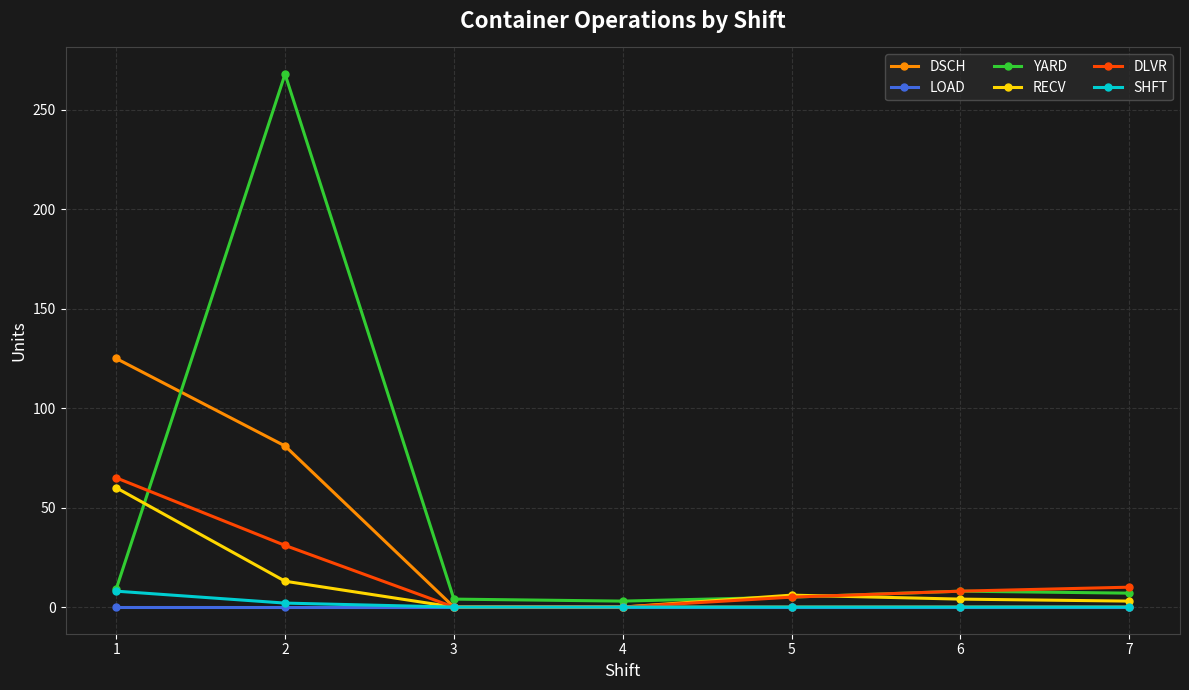

Is it true that RECV equals 3 at 7?

True